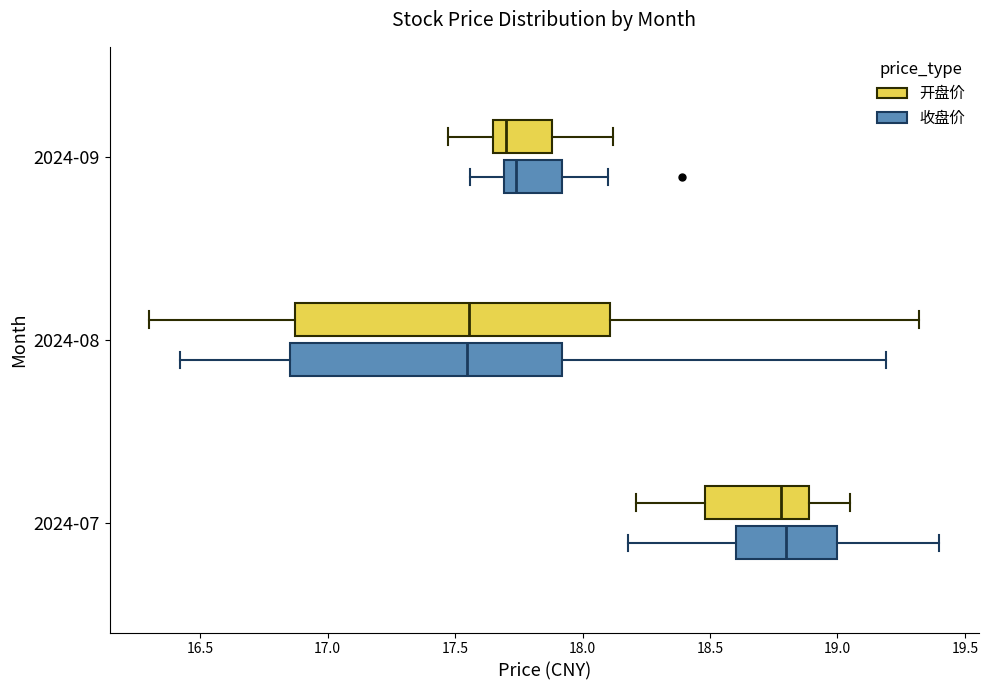

Reading bottom to top, transcribe this box plot: for each box, give where its median line is, the range the box spans, and where its two whiskers end, as read against the x-axis. The values are not printed on the chart, so give them approximately, as read against the axis.

2024-07 (收盘价): median 18.80, box 18.60 to 19.00, whiskers 18.20 to 19.40
2024-07 (开盘价): median 18.80, box 18.50 to 18.90, whiskers 18.20 to 19.05
2024-08 (收盘价): median 17.55, box 16.85 to 17.90, whiskers 16.40 to 19.20
2024-08 (开盘价): median 17.55, box 16.85 to 18.10, whiskers 16.30 to 19.30
2024-09 (收盘价): median 17.75, box 17.70 to 17.90, whiskers 17.55 to 18.10
2024-09 (开盘价): median 17.70, box 17.65 to 17.90, whiskers 17.45 to 18.10